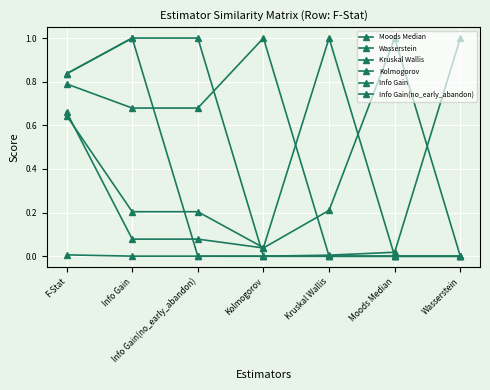

Reading left to right, transcribe all the data shown in this chart.

Moods Median: 0.7	0.1	0.1	0.0	0.2	1.0	0.0
Wasserstein: 0.0	0.0	0.0	0.0	0.0	0.0	1.0
Kruskal Wallis: 0.6	0.2	0.2	0.0	1.0	0.0	0.0
Kolmogorov: 0.8	0.7	0.7	1.0	0.0	0.0	0.0
Info Gain: 0.8	1.0	0.0	0.0	0.0	0.0	0.0
Info Gain(no_early_abandon): 0.8	1.0	1.0	0.0	0.0	0.0	0.0